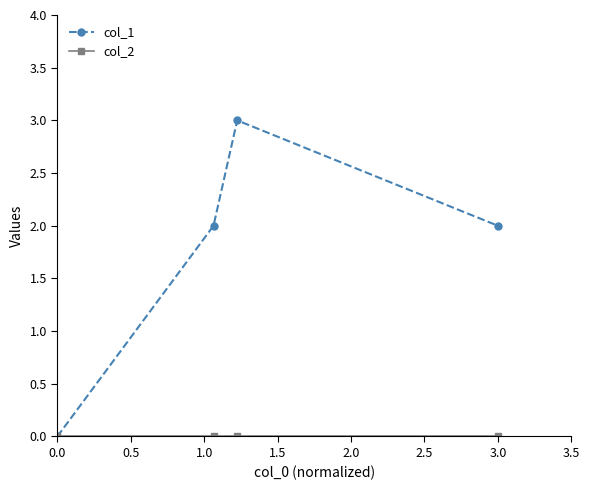

Which series has the widest spread of values?

col_1